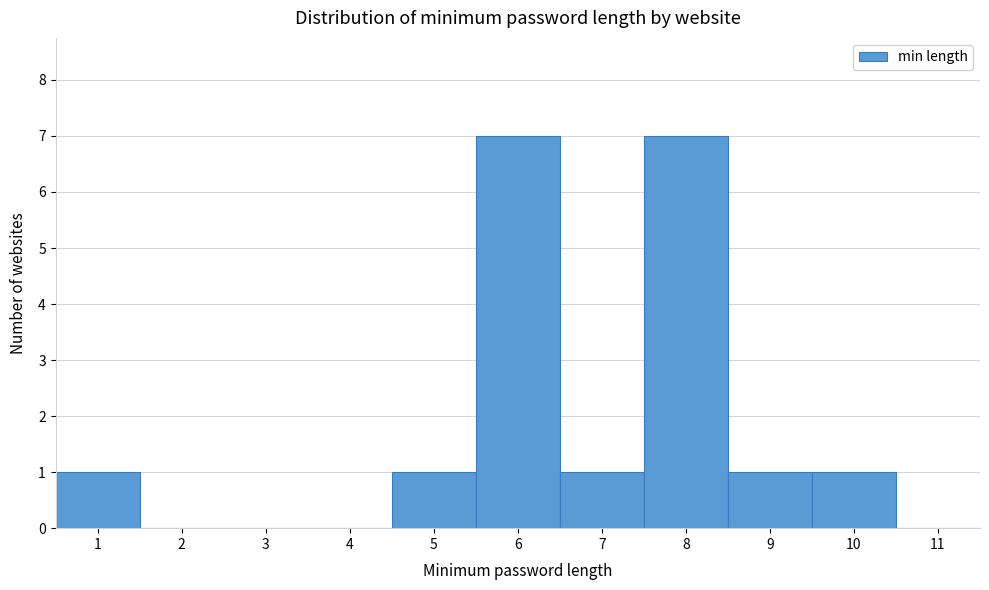

What is the height of the bar covering 8.5 to 9.5 on the x-axis? The values are not printed on the chart, so give them approximately, as read against the axis.

1